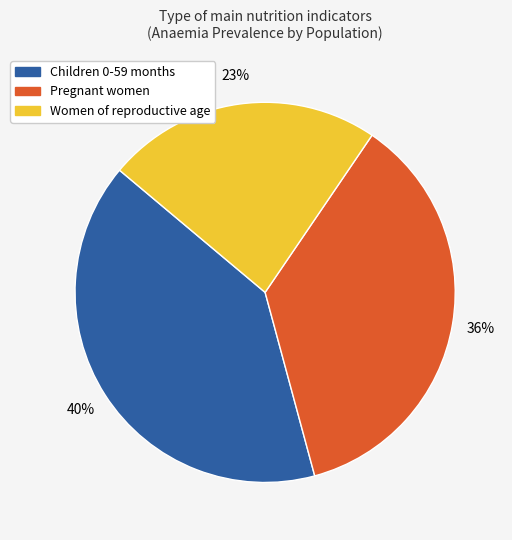

What is the smallest slice in the pie chart?

Women of reproductive age